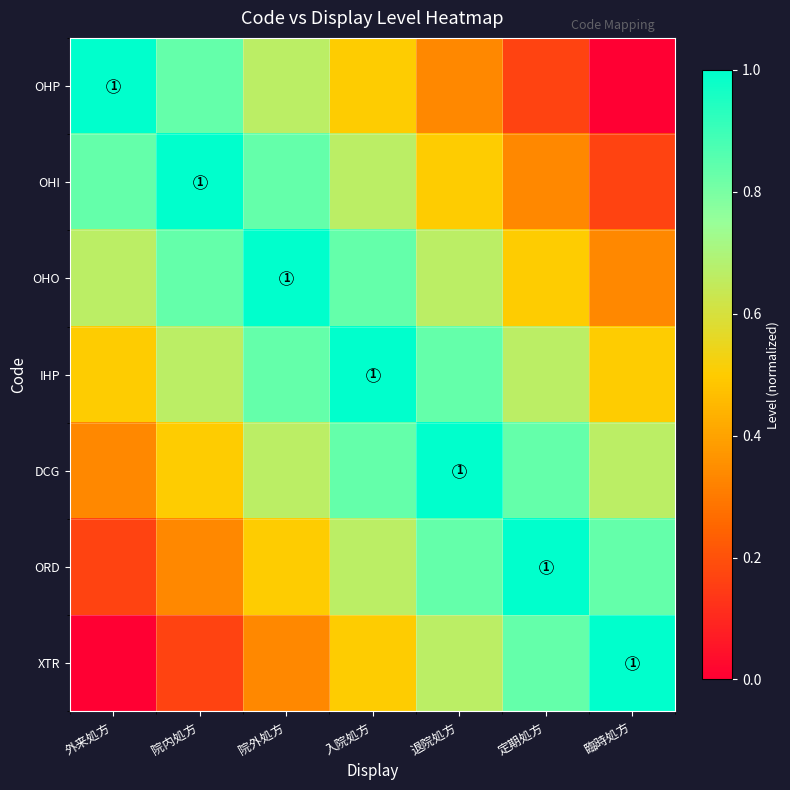

What is the difference between the DCG values at 外来処方 and 退院処方?

0.7